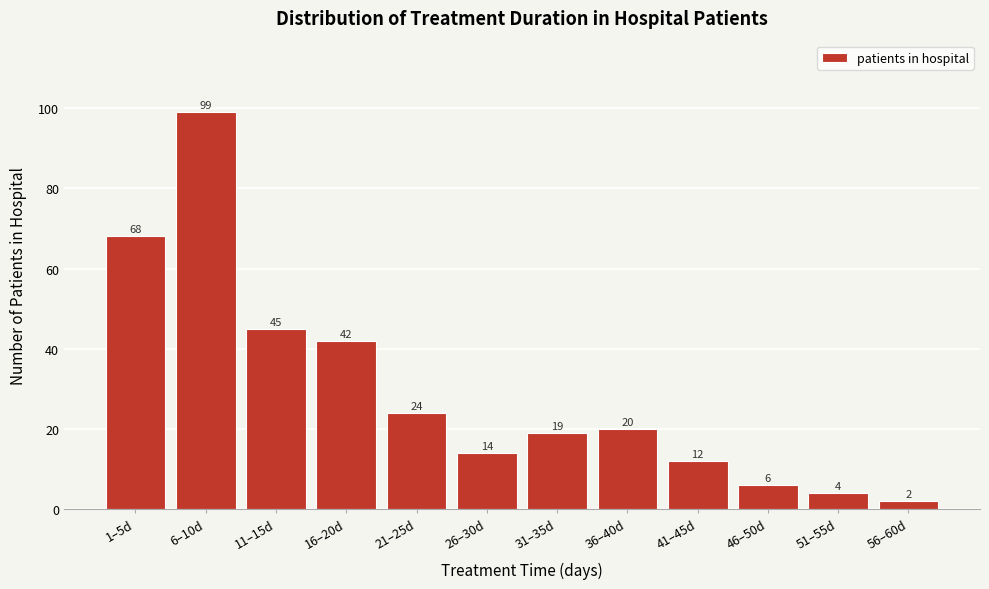

Reading right to left, what are all the values shown in this chart?

56–60d=2	51–55d=4	46–50d=6	41–45d=12	36–40d=20	31–35d=19	26–30d=14	21–25d=24	16–20d=42	11–15d=45	6–10d=99	1–5d=68